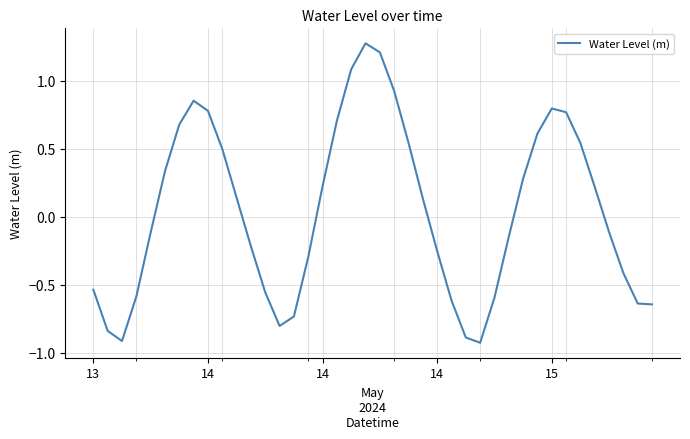

What is the greatest value displayed?

1.3